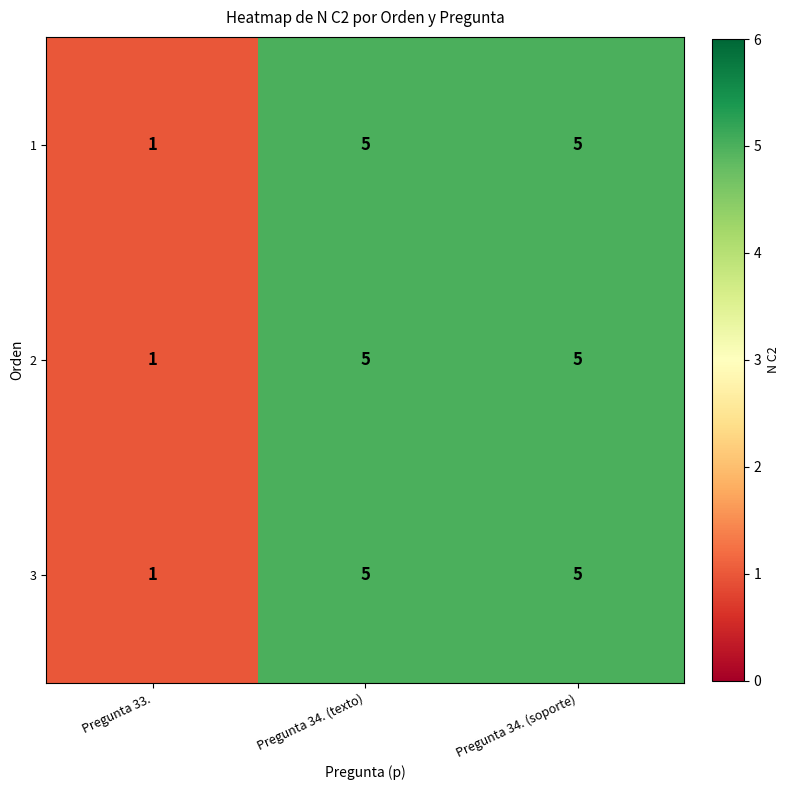

What is the approximate value of 1 at Pregunta 34. (soporte)?

5